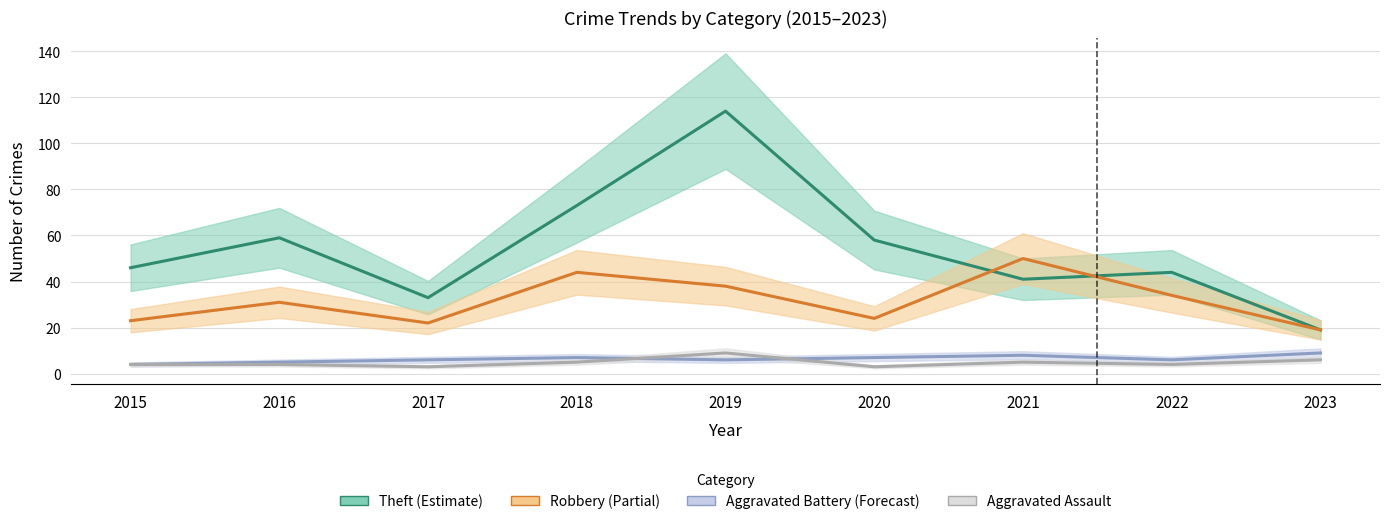

At which label does Aggravated Battery first exceed 6?

2018